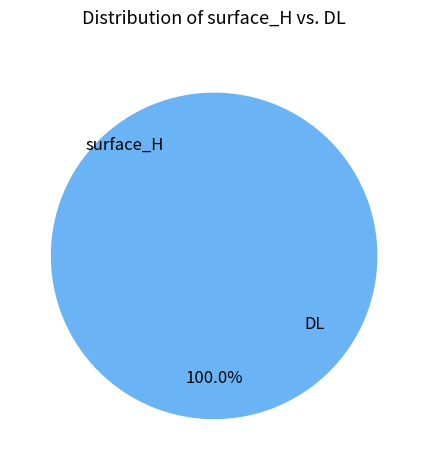

Which slice is the largest?

surface_H